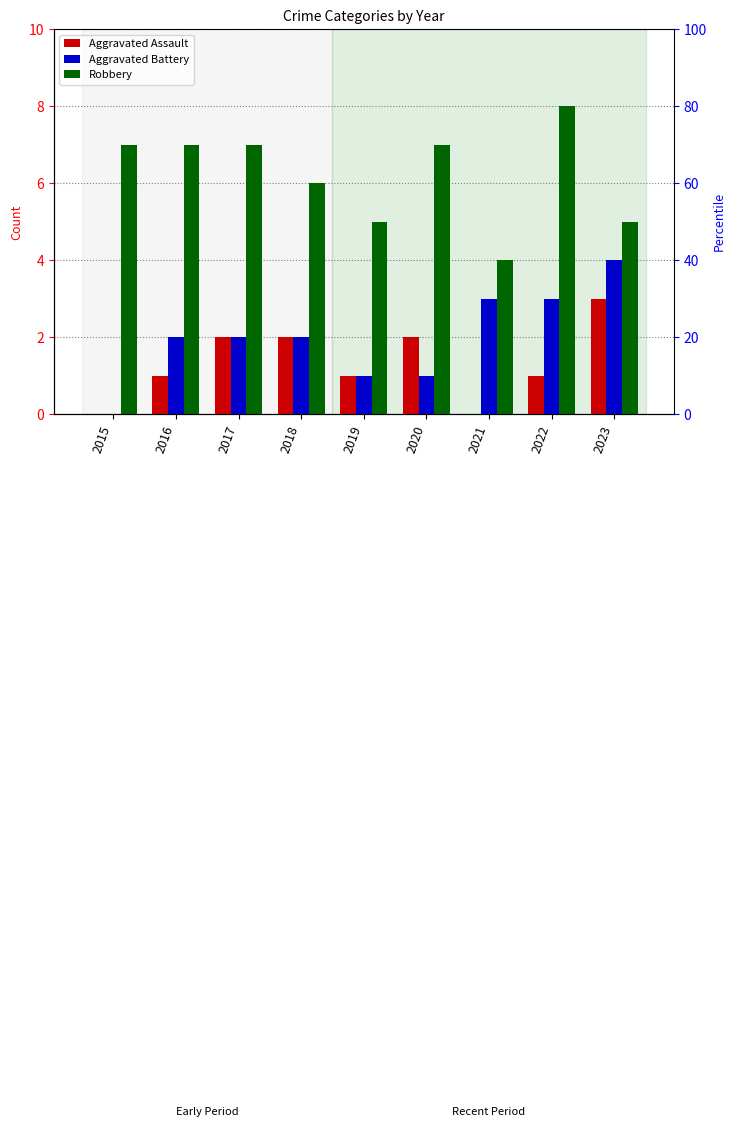

Between 2020 and 2018, which is larger?

2020